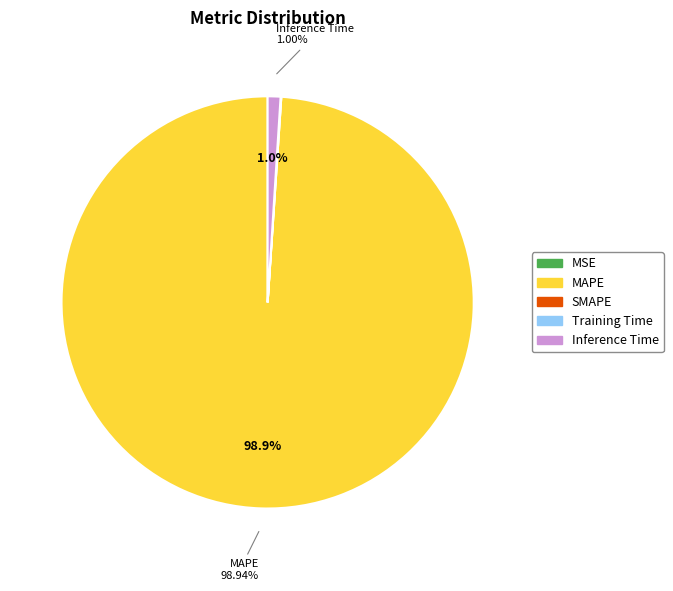

What percentage is the MAPE slice, to the nearest percent?

99%